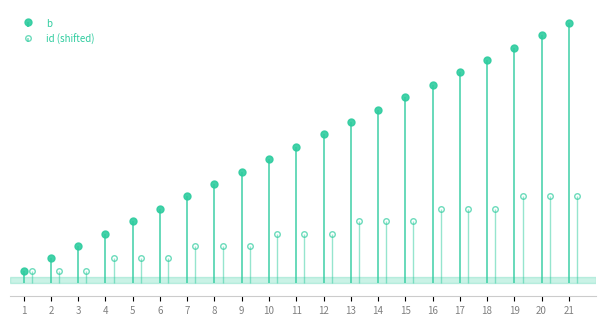

Where does the id series first go above 4?

13